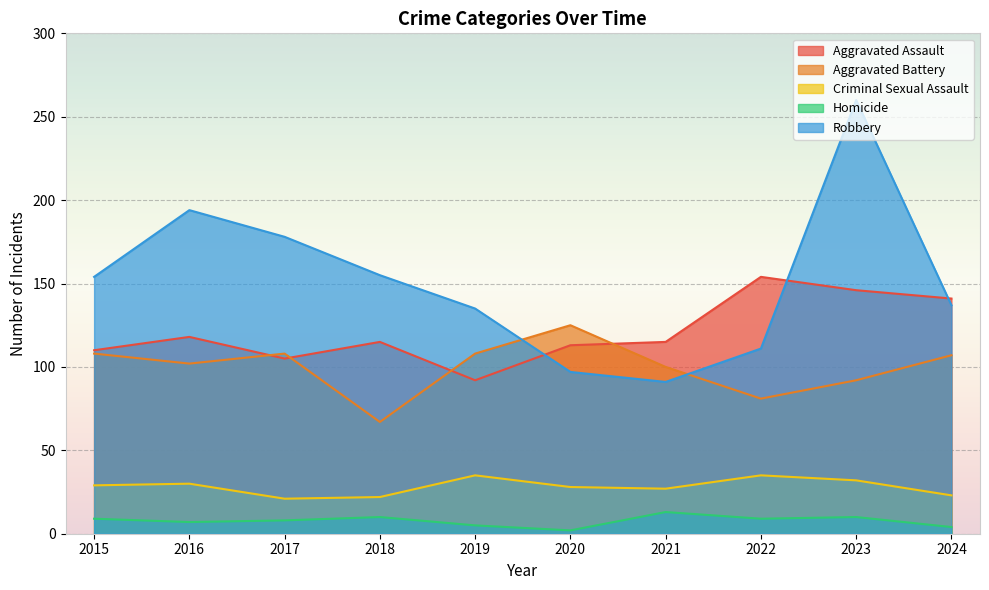

In Robbery, how many points are lower than both neighbors (excluding endpoints)?

1